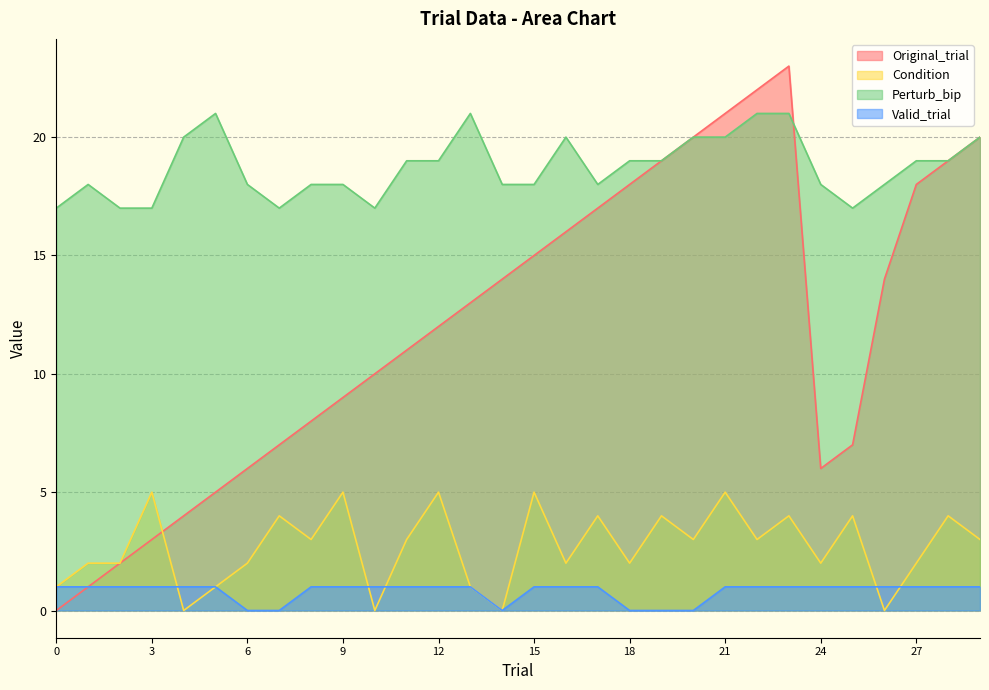

Rank the categories by Condition value from lowest to highest.

4, 10, 14, 26, 0, 5, 13, 1, 2, 6, 16, 18, 24, 27, 8, 11, 20, 22, 29, 7, 17, 19, 23, 25, 28, 3, 9, 12, 15, 21